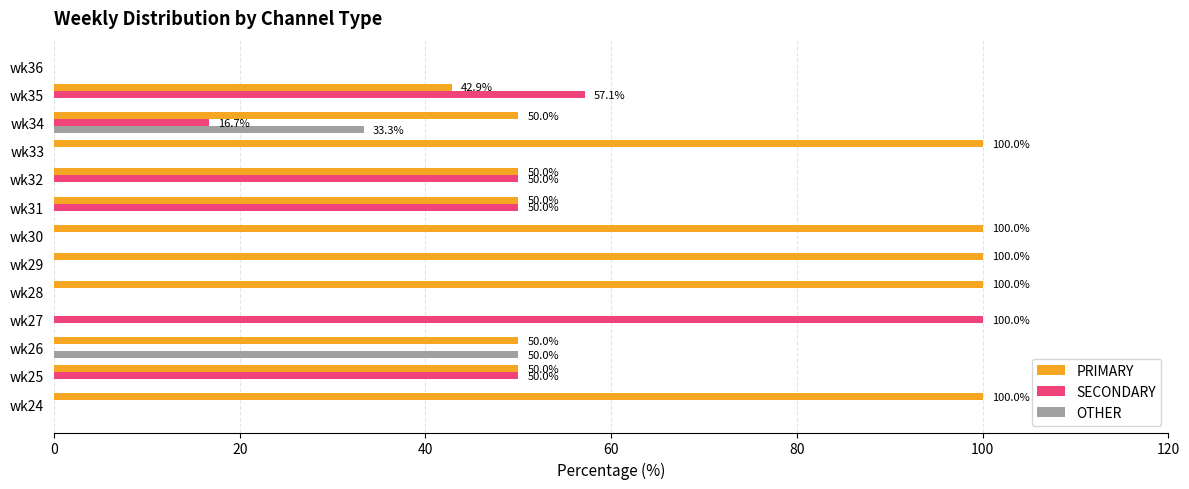

What is the sum of the SECONDARY values at wk26 and wk34?

16.7